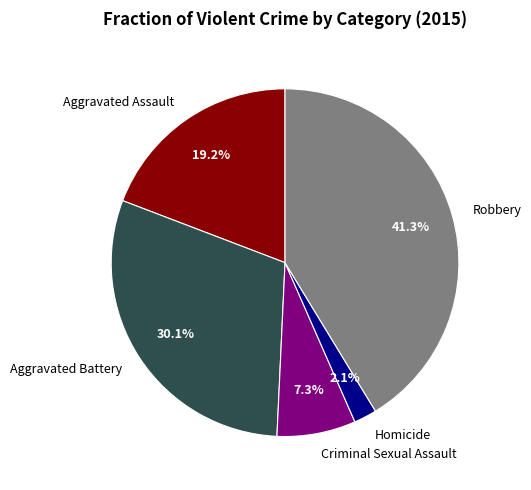

Is there a majority slice in this chart?

No